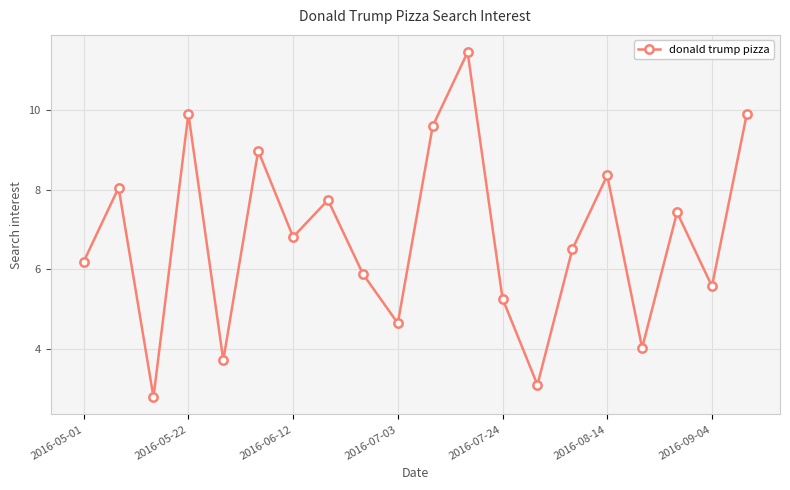

Reading left to right, transcribe all the data shown in this chart.

6.2	8.0	2.8	9.9	3.7	9.0	6.8	7.7	5.9	4.6	9.6	11.4	5.3	3.1	6.5	8.4	4.0	7.4	5.6	9.9